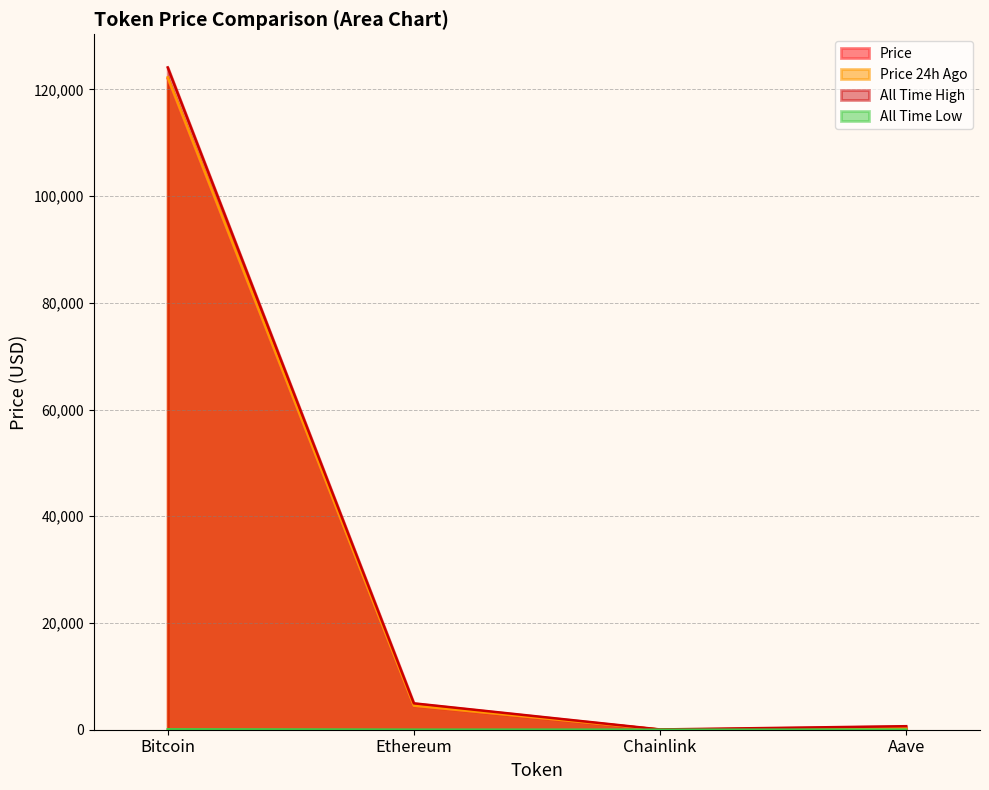

At how many categories does at least one series exceed 97353?

1